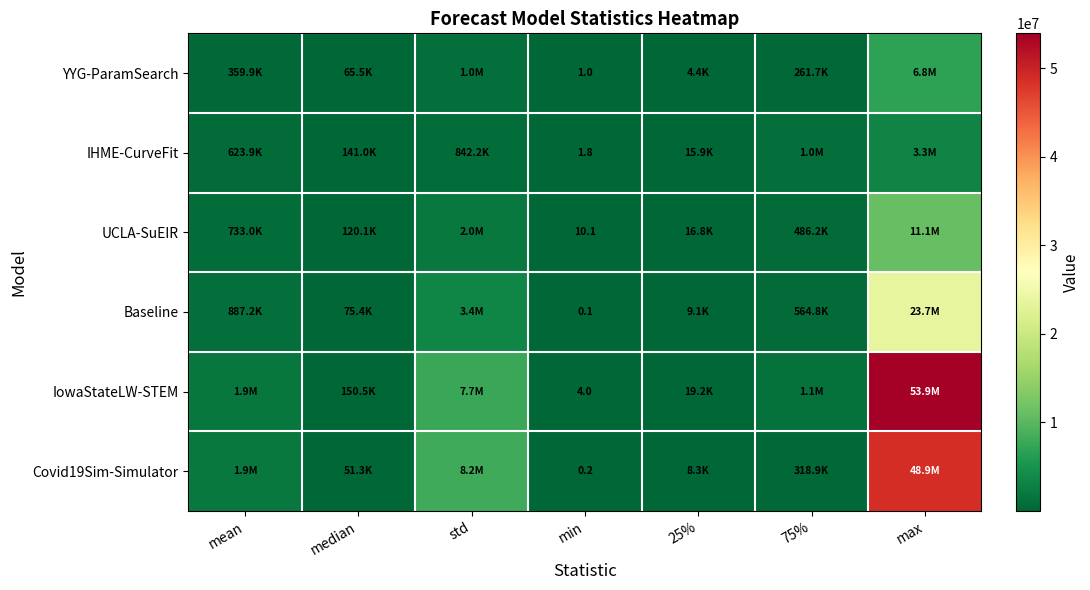

What is the difference between the highest and lowest values at min?

10.0